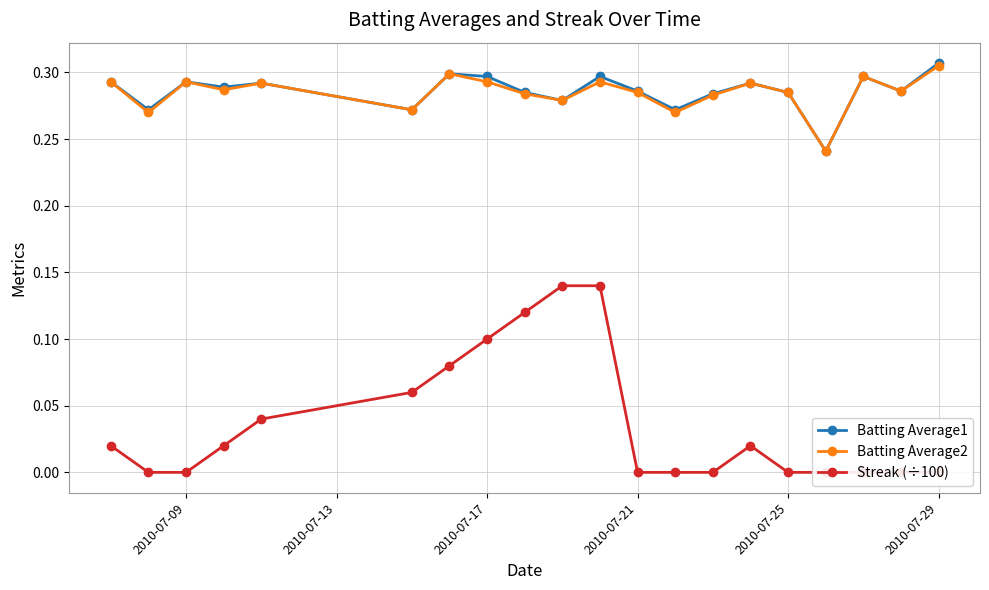

Count the Batting Average2 values in the range 0 to 1.

20